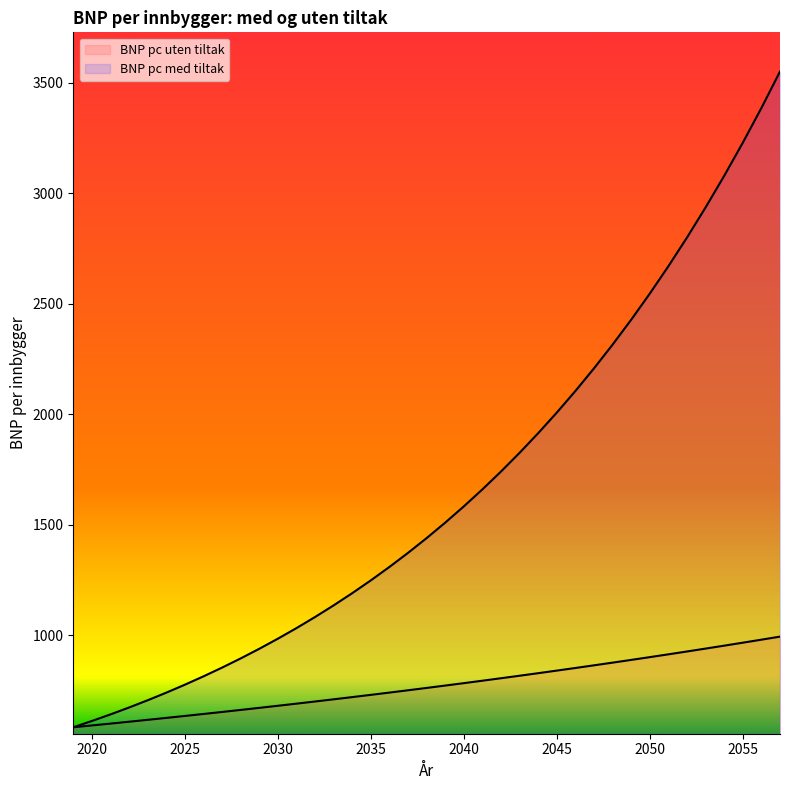

True or false: BNP pc uten tiltak and BNP pc med tiltak intersect in this chart.

False